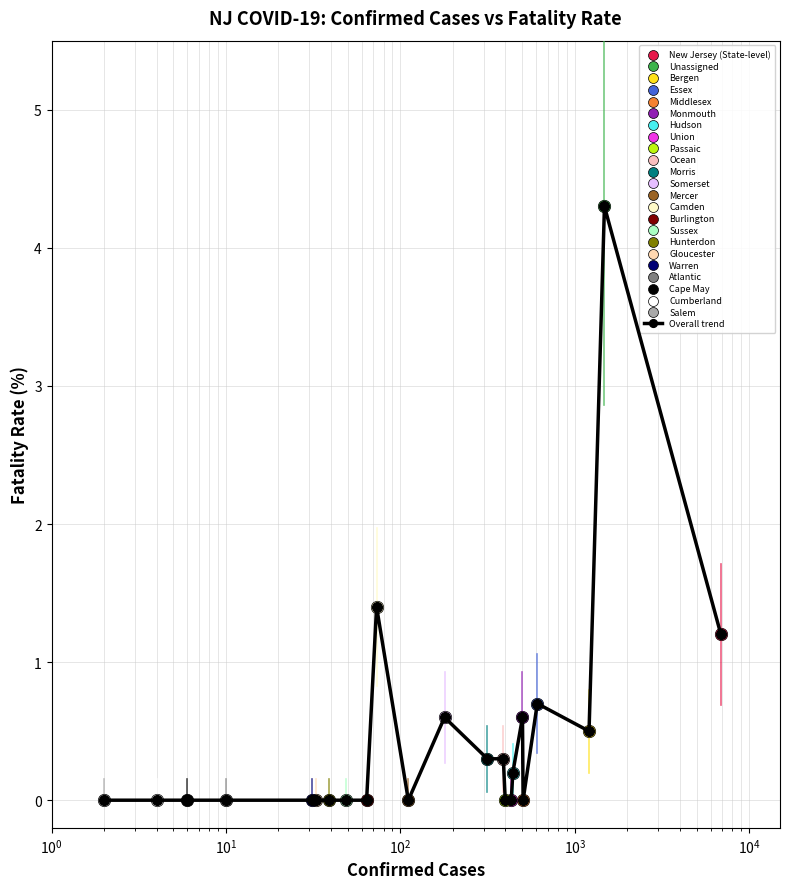

What is the maximum value shown in the chart?

4.3